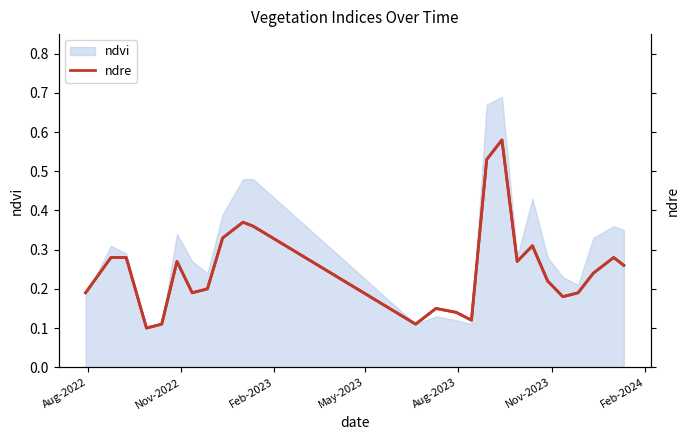

Reading right to left, transcribe all the data shown in this chart.

0.3	0.3	0.2	0.2	0.2	0.2	0.3	0.3	0.6	0.5	0.1	0.1	0.1	0.1	0.4	0.4	0.3	0.2	0.2	0.3	0.1	0.1	0.3	0.3	0.2